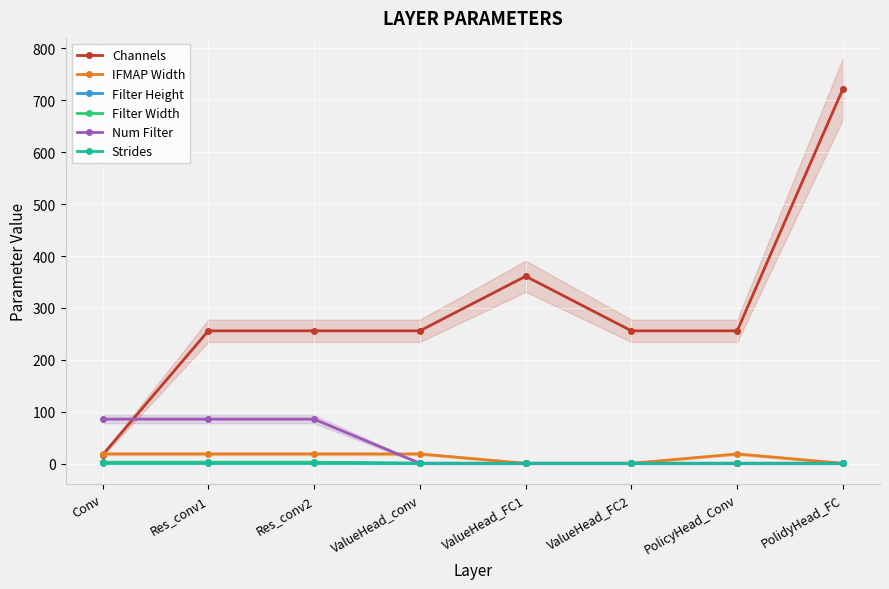

True or false: Filter Height and Filter Width intersect in this chart.

False